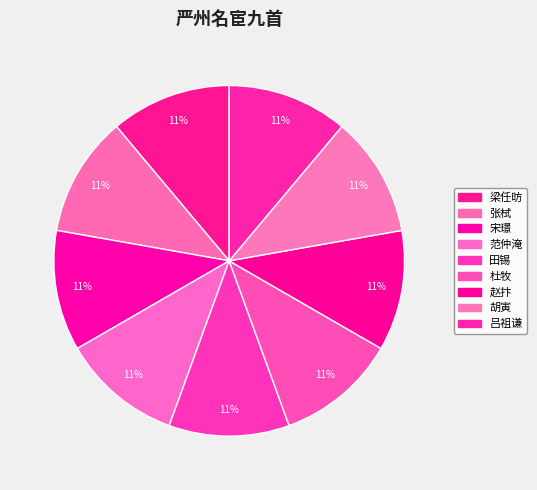

True or false: 杜牧 accounts for 25% of the total.

False